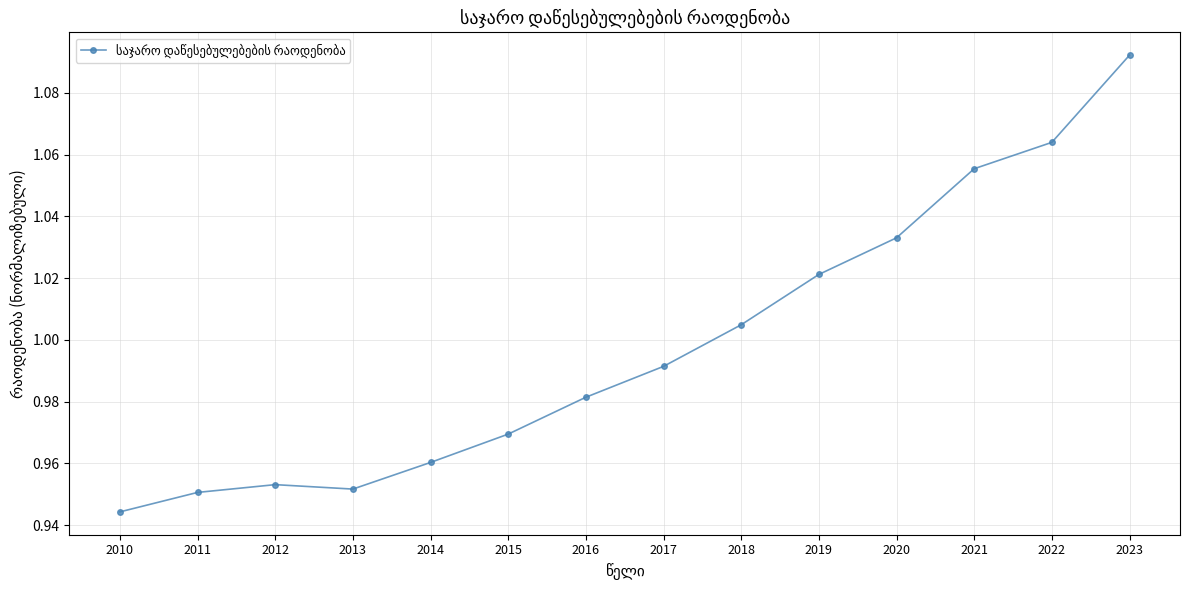

How many points are higher than both their immediate neighbors (excluding endpoints)?

1